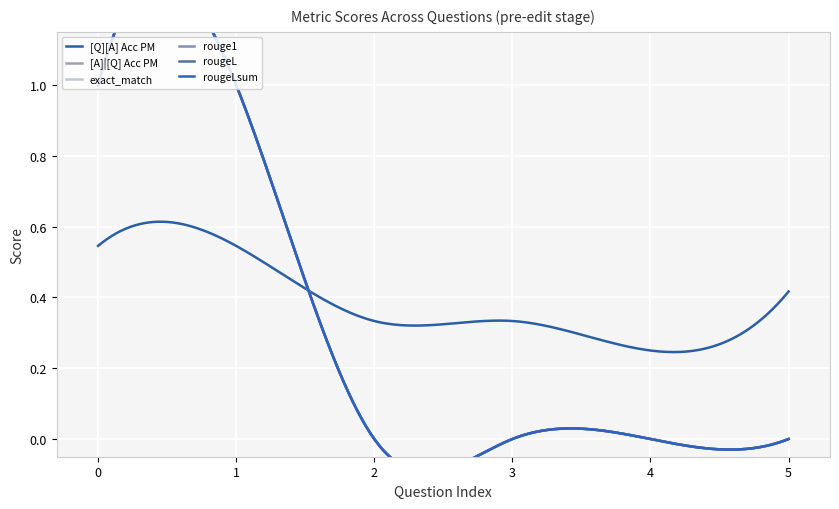

The value of [Q][A] Acc PM at 0 is 0.2. True or false?

True